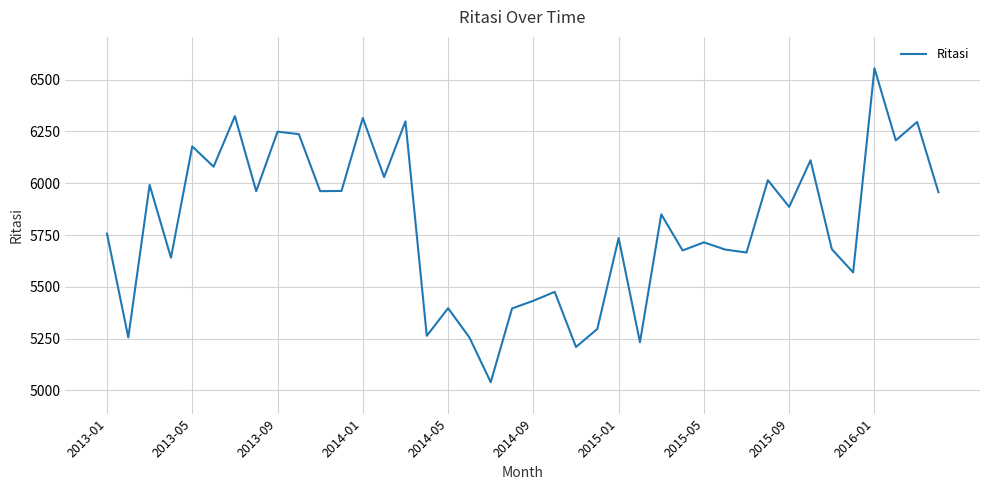

What is the minimum value shown in the chart?

5040